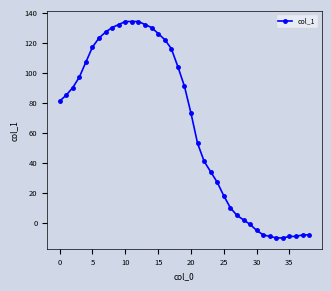

What is the difference between the maximum and second lowest values?

144